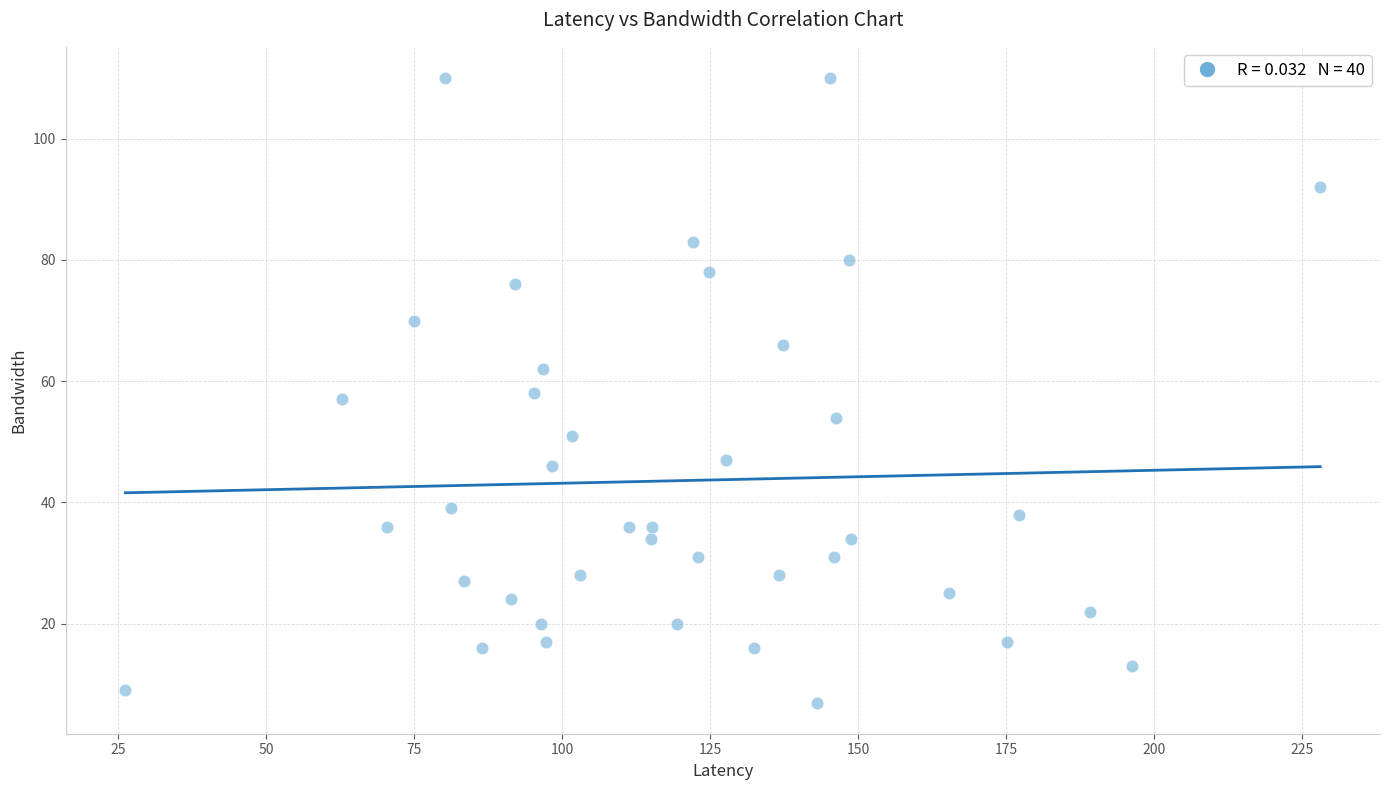

What is the range of Y values (max minus min)?

103